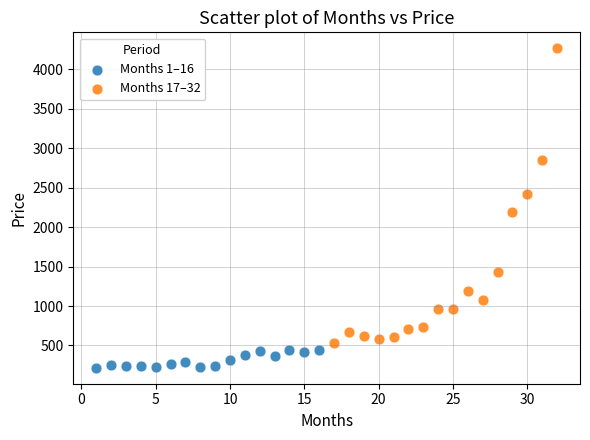

Which series has the largest Y range (max minus min)?

Months 17–32